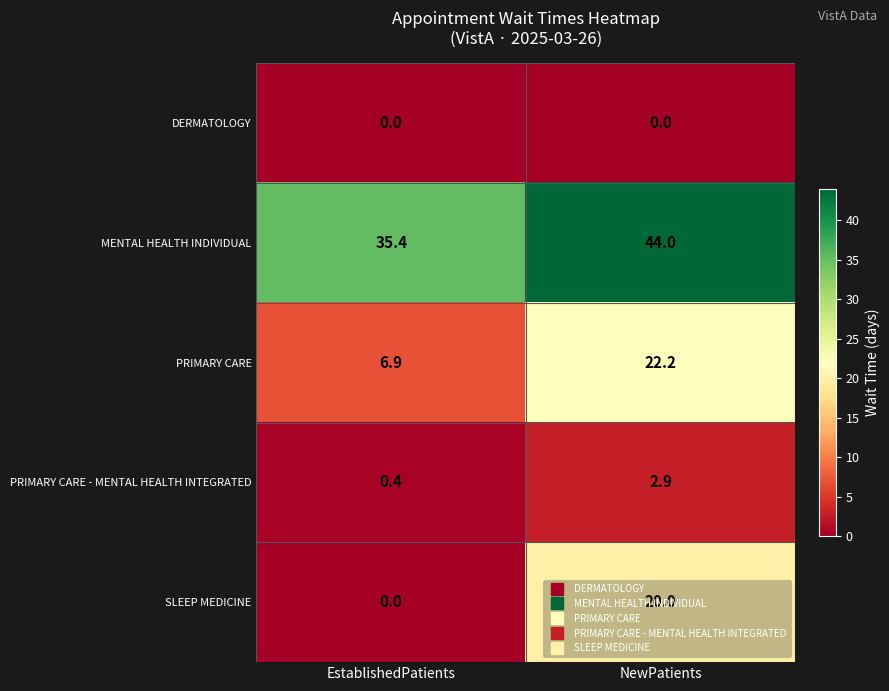

At which label is PRIMARY CARE closest to 14?

EstablishedPatients